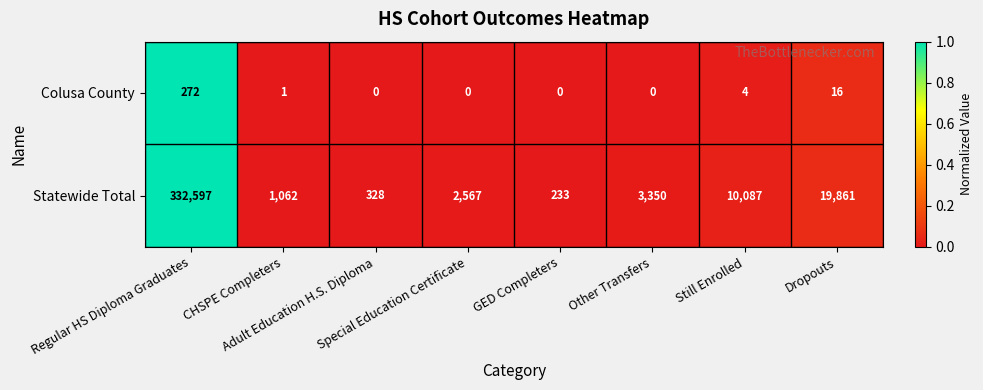

List the series in order of their overall mean, highest first.

Statewide Total, Colusa County